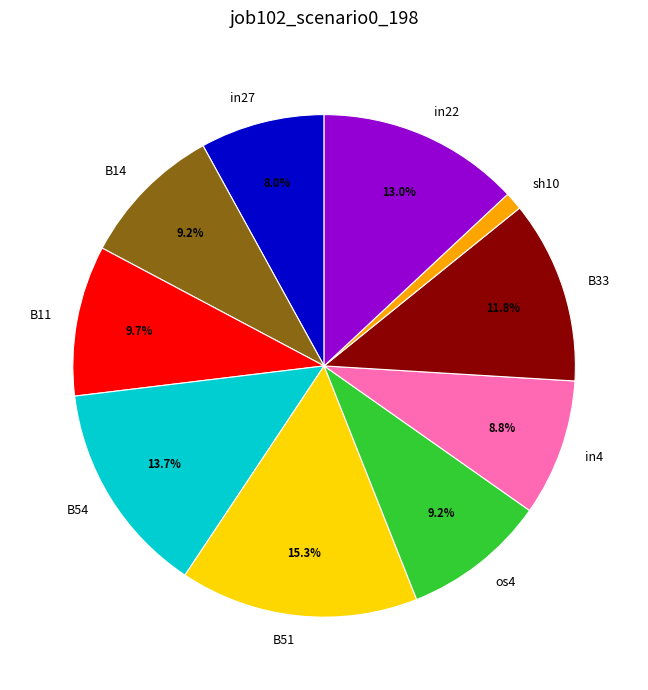

True or false: B54 accounts for 2% of the total.

False